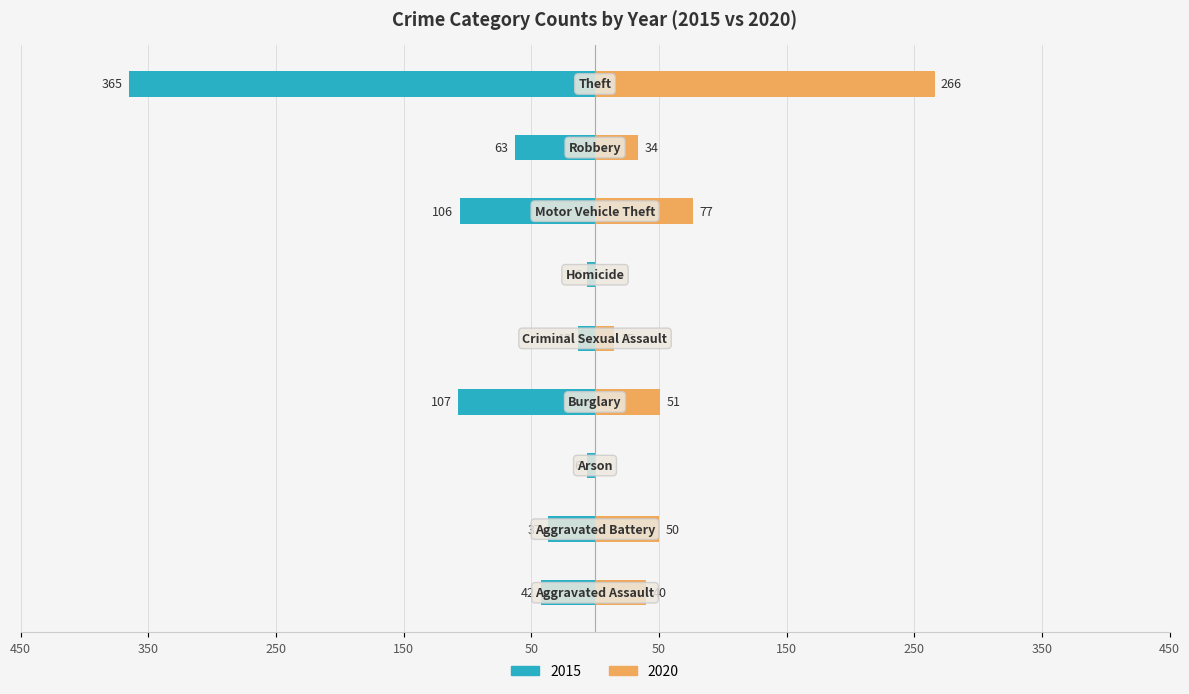

What are all the series names shown in the legend?

2015, 2020